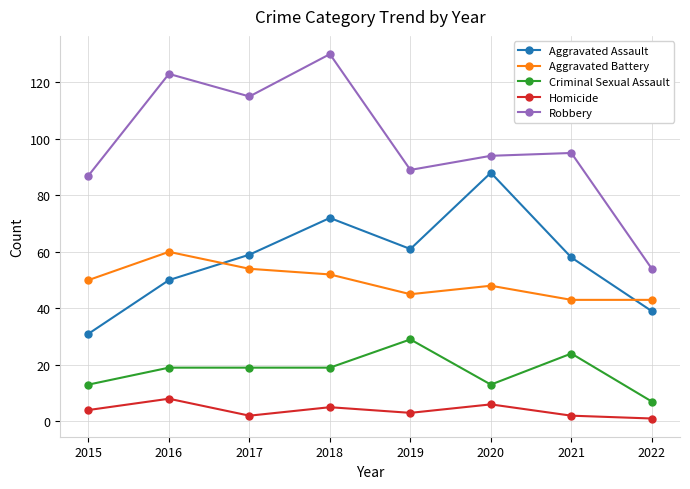

What value does the Aggravated Assault series have at 2017, to the nearest 10?

60